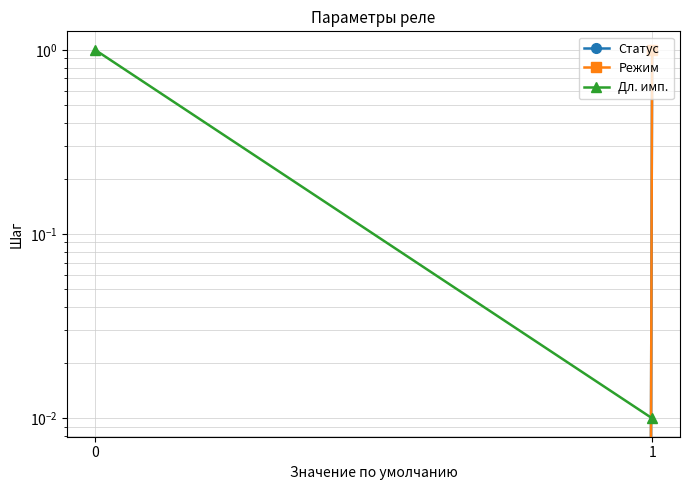

The Статус series shows 0.5 at 1. True or false?

False